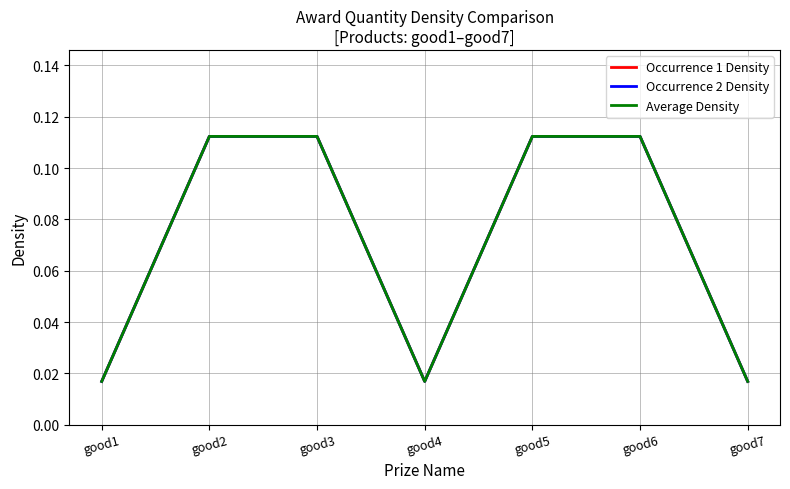

Which series changed the most between good5 and good6?

Occurrence 1 Density